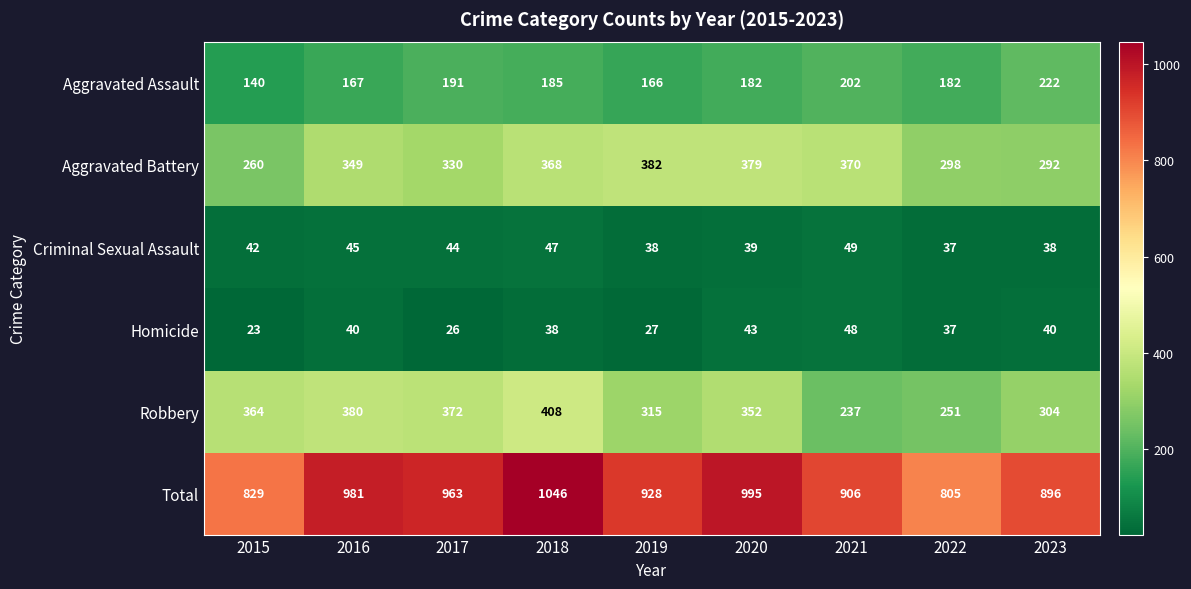

Which series has the largest total across all categories?

Total